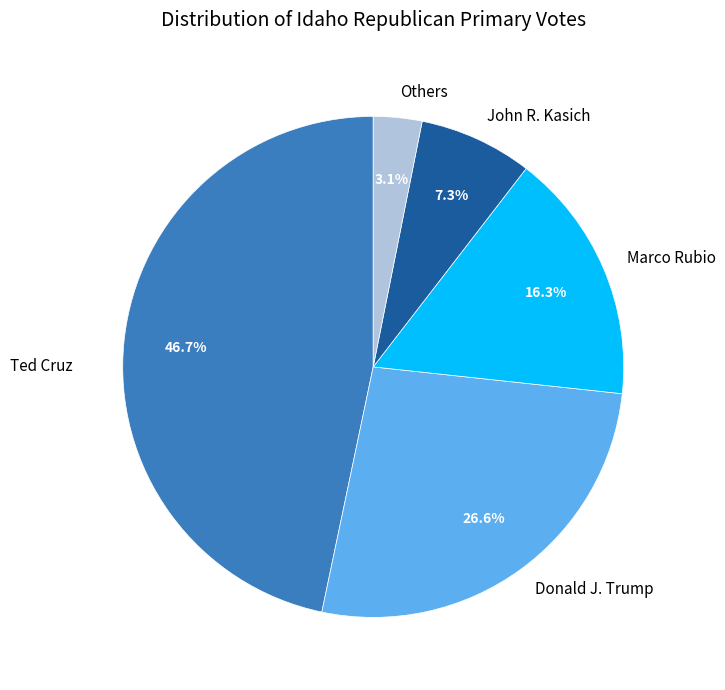

To the nearest percent, what portion does Ted Cruz represent?

47%